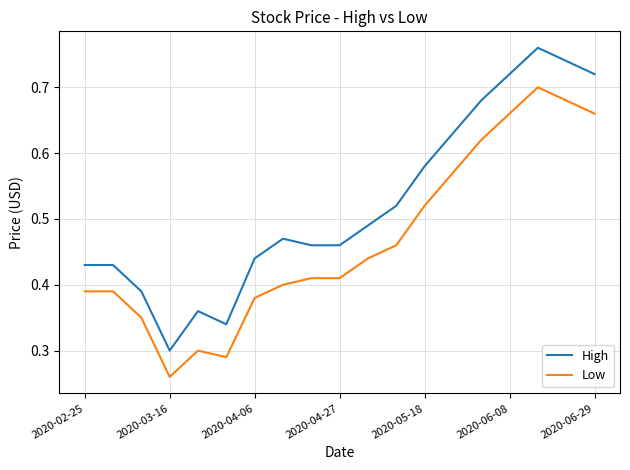

True or false: High and Low intersect in this chart.

False